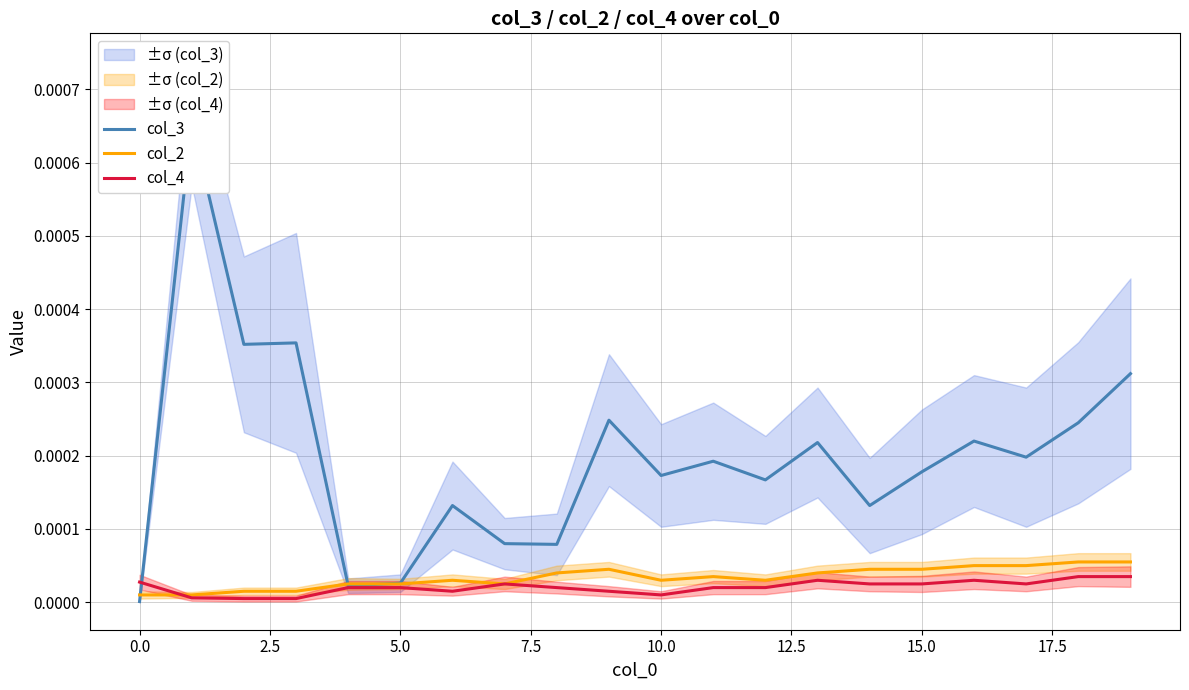

Is the value of col_4 at 15.0 greater than the value of col_2 at 15.0?

No